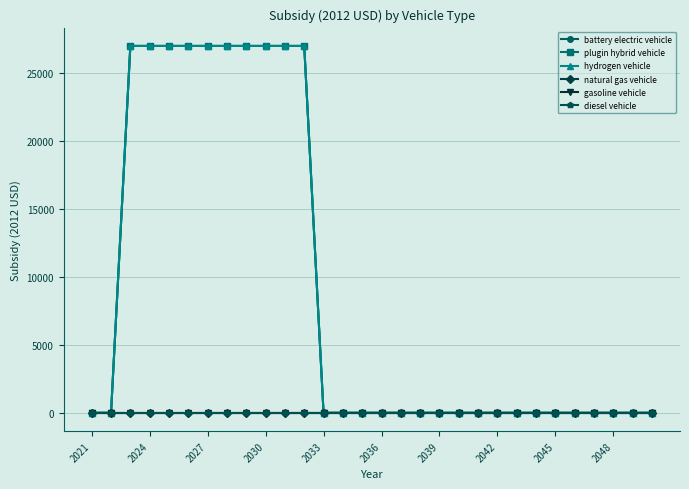

True or false: battery electric vehicle and natural gas vehicle intersect in this chart.

False